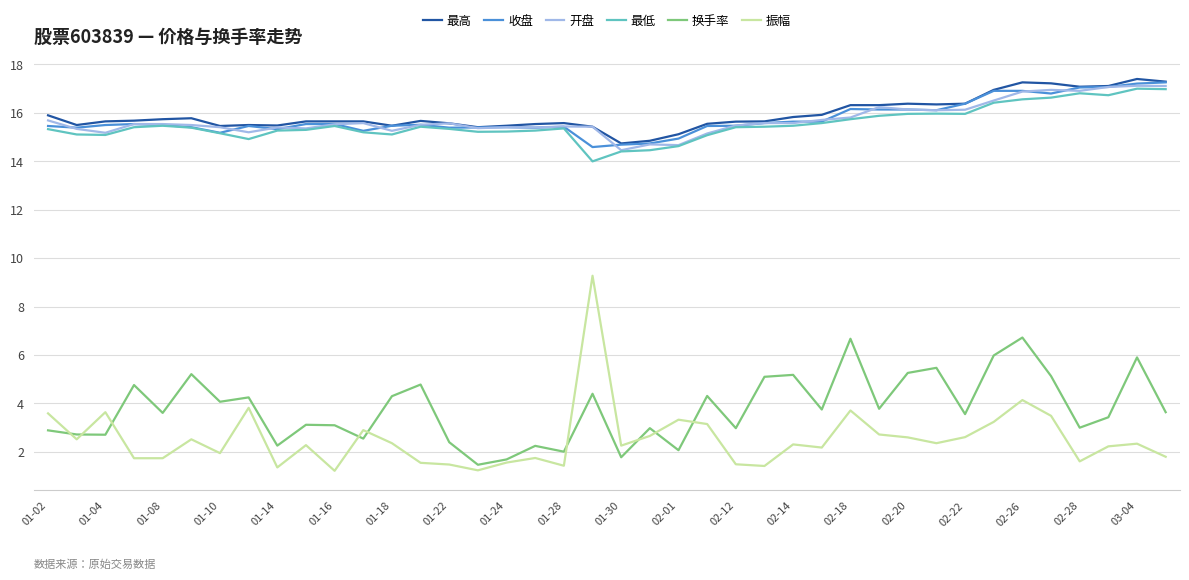

What is the maximum value shown in the chart?

17.4